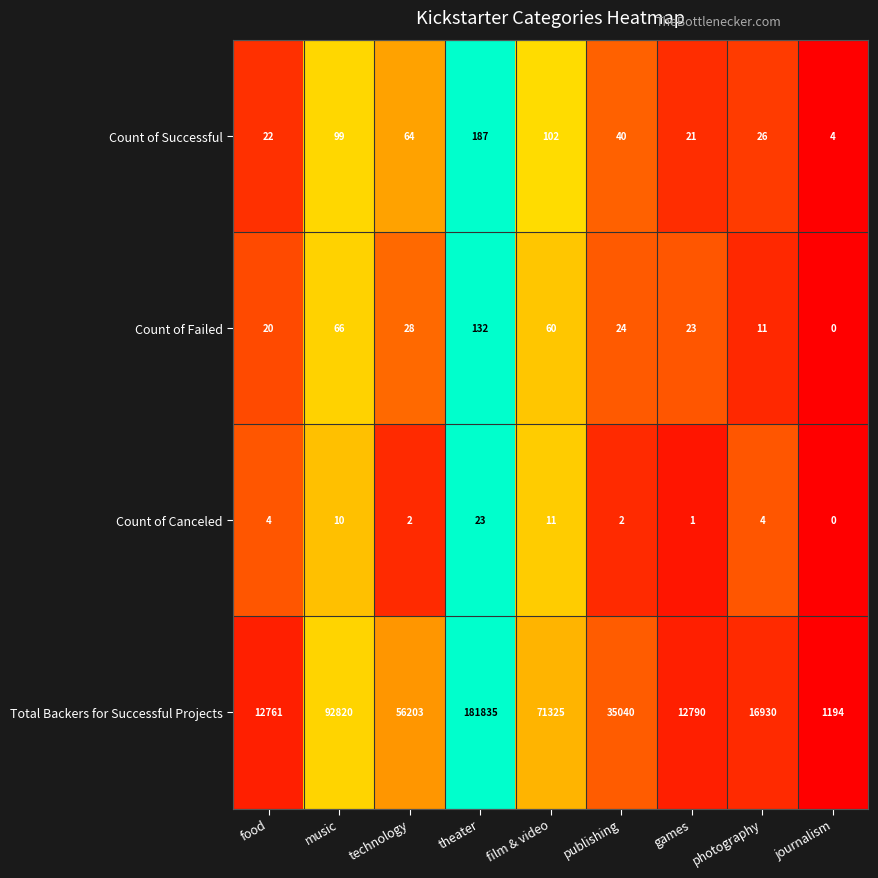

At theater, list the series in order from smallest to largest.

Count of Canceled, Count of Failed, Count of Successful, Total Backers for Successful Projects